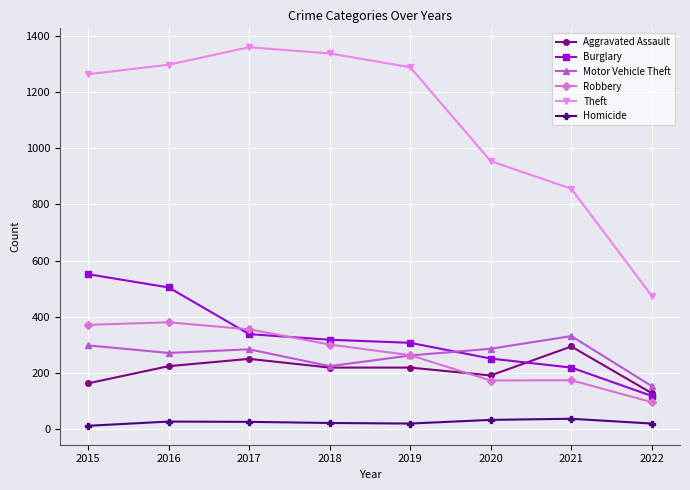

Rank the series at 2020 from lowest to highest value.

Homicide, Robbery, Aggravated Assault, Burglary, Motor Vehicle Theft, Theft